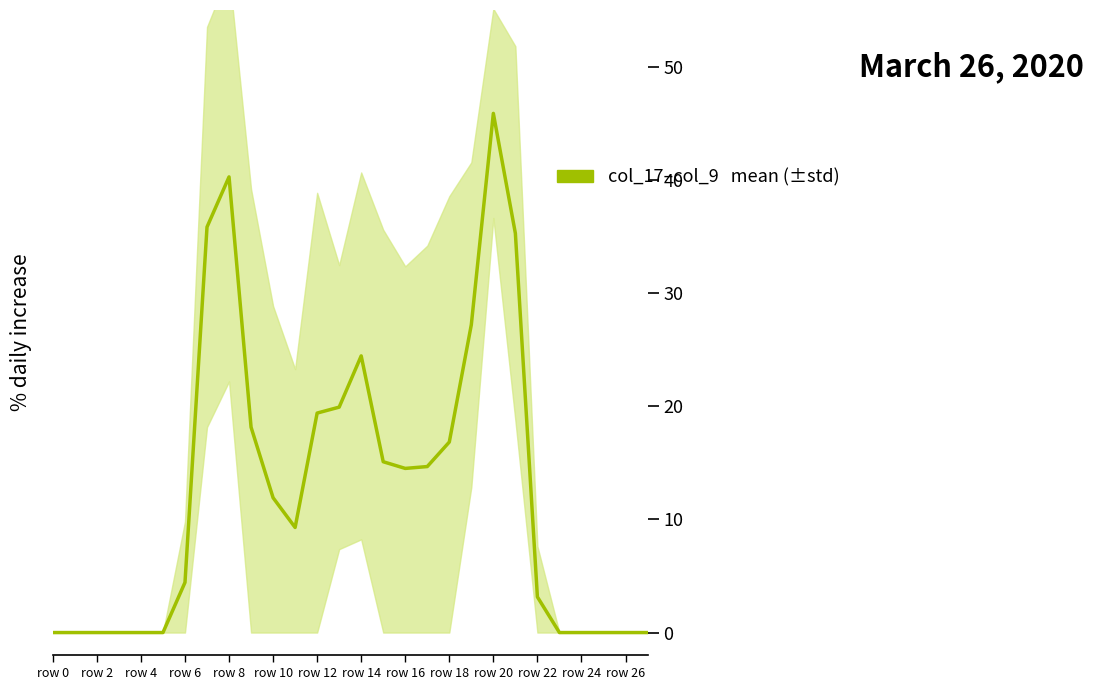

How many series are shown in this chart?

1